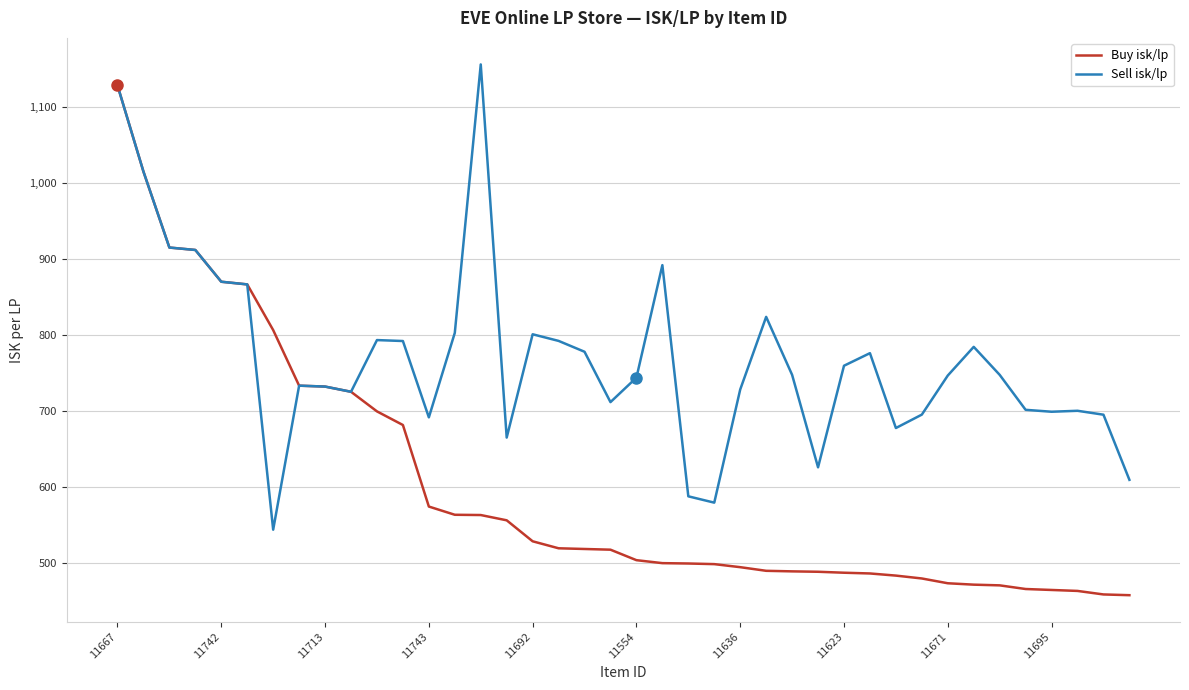

Which series has the largest total across all categories?

Sell isk/lp